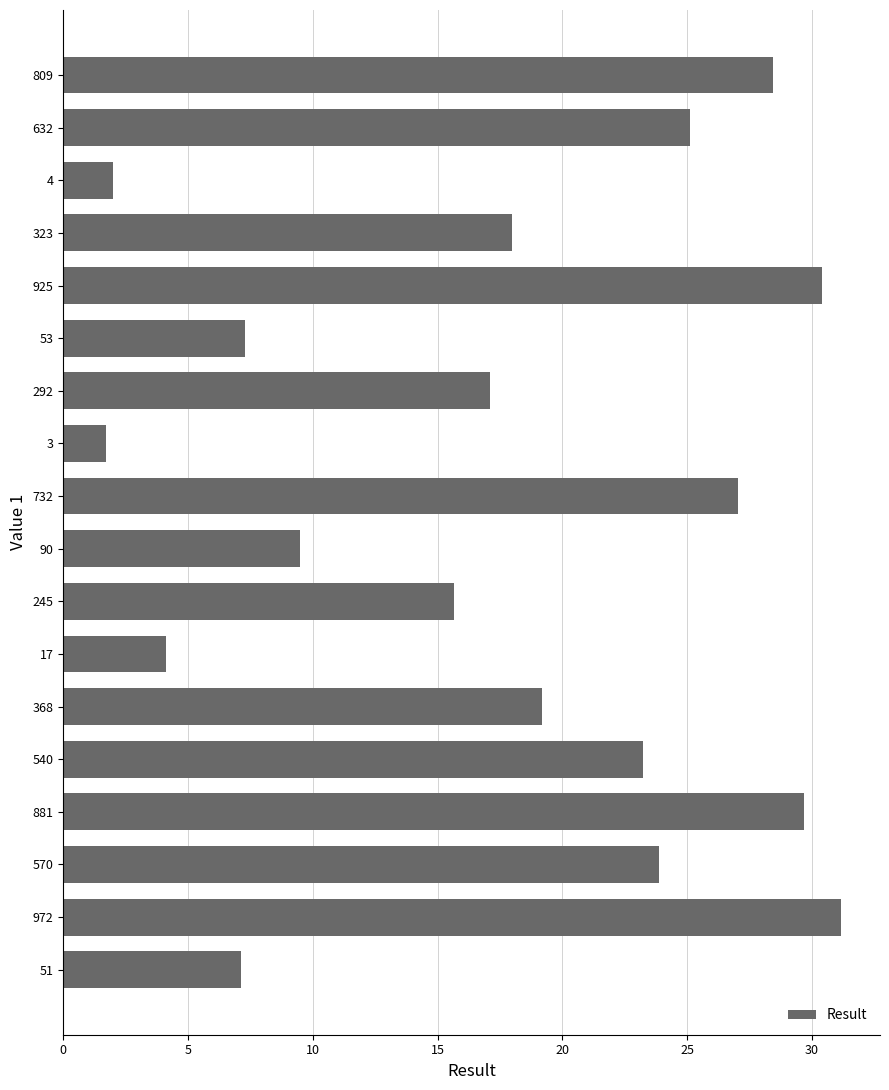

What is the change in value from 51 to 570?

+16.7